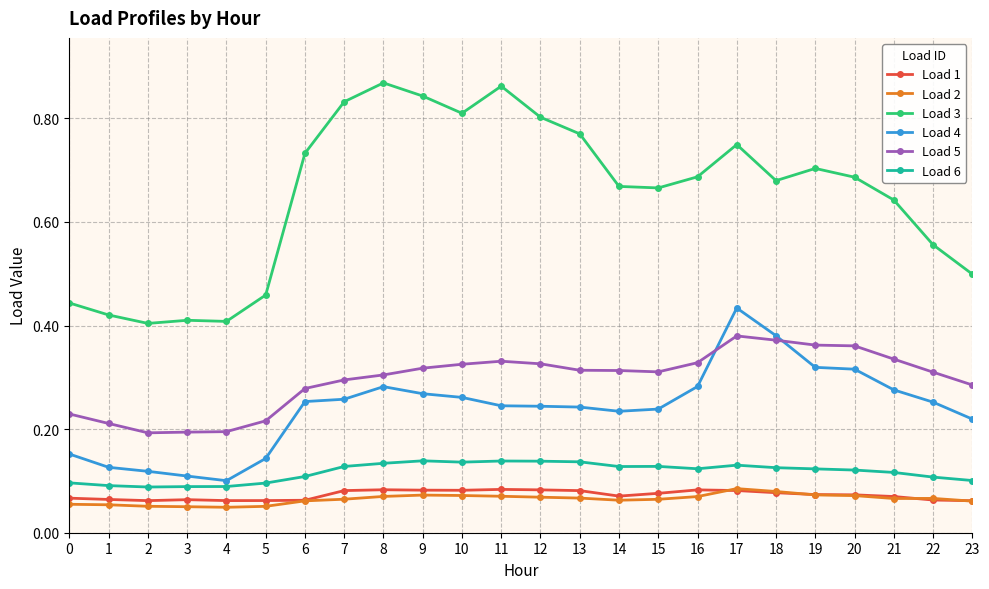

Count the Load 2 values in the range 0 to 1.

24